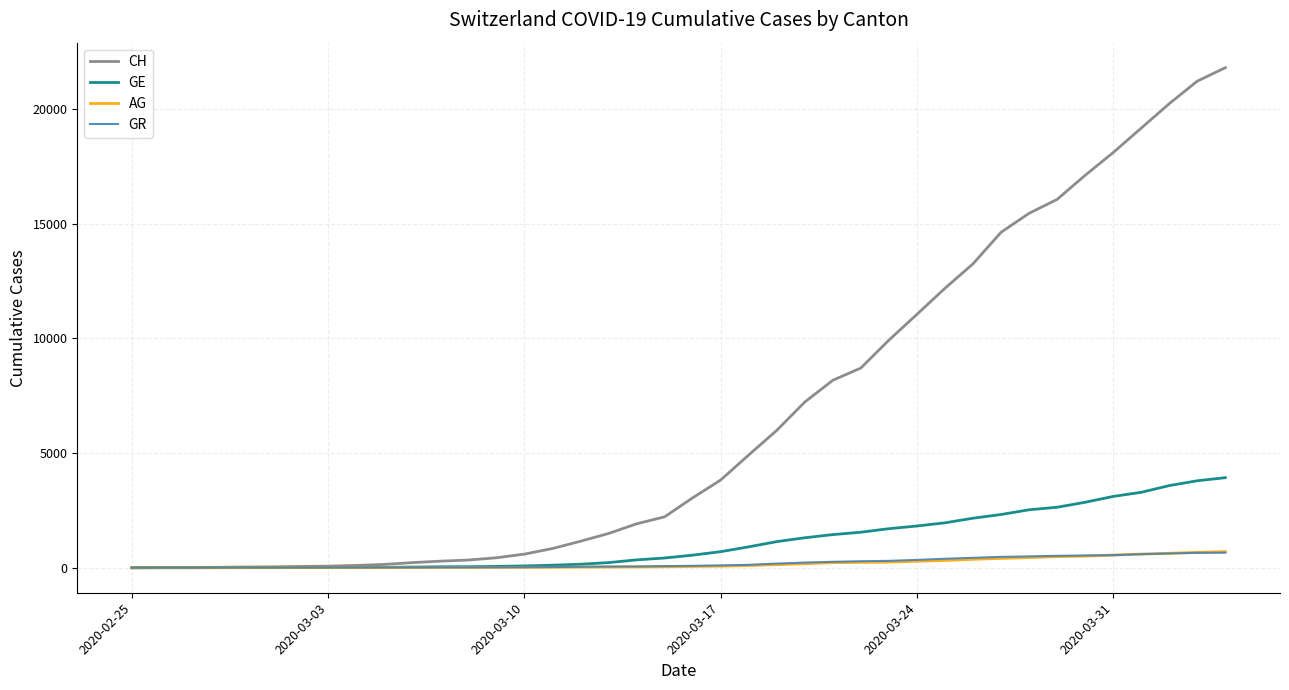

Which series has the widest spread of values?

CH